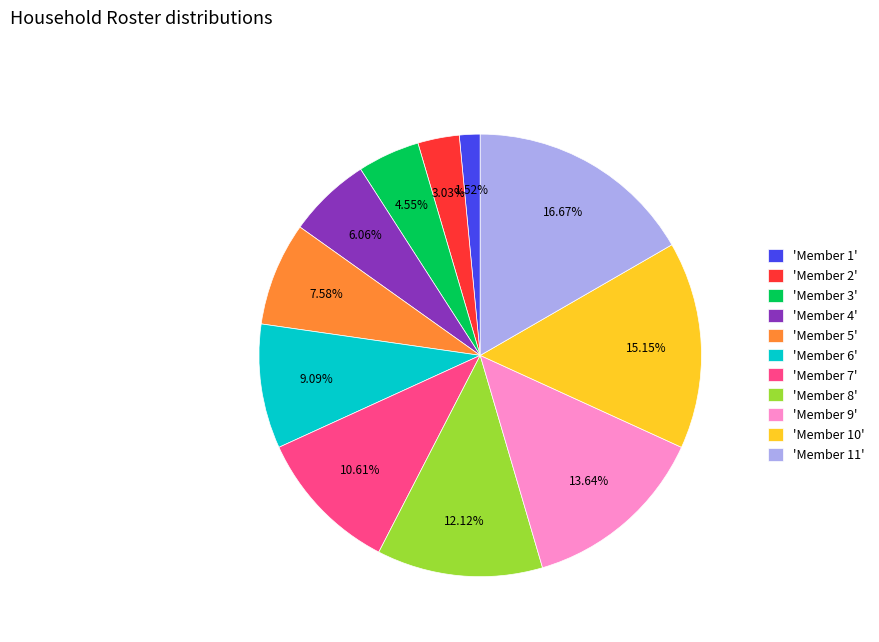

Approximately how many times larger is the value at 'Member 11' compared to 'Member 7'?

1.6